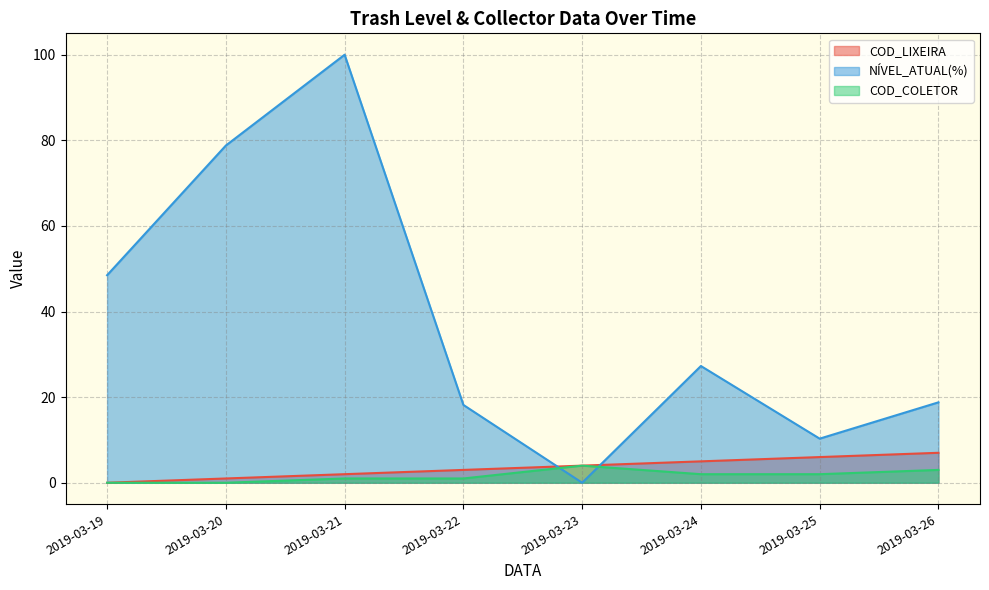

Between which two adjacent categories do NÍVEL_ATUAL(%) and COD_COLETOR first intersect?

2019-03-22 and 2019-03-23